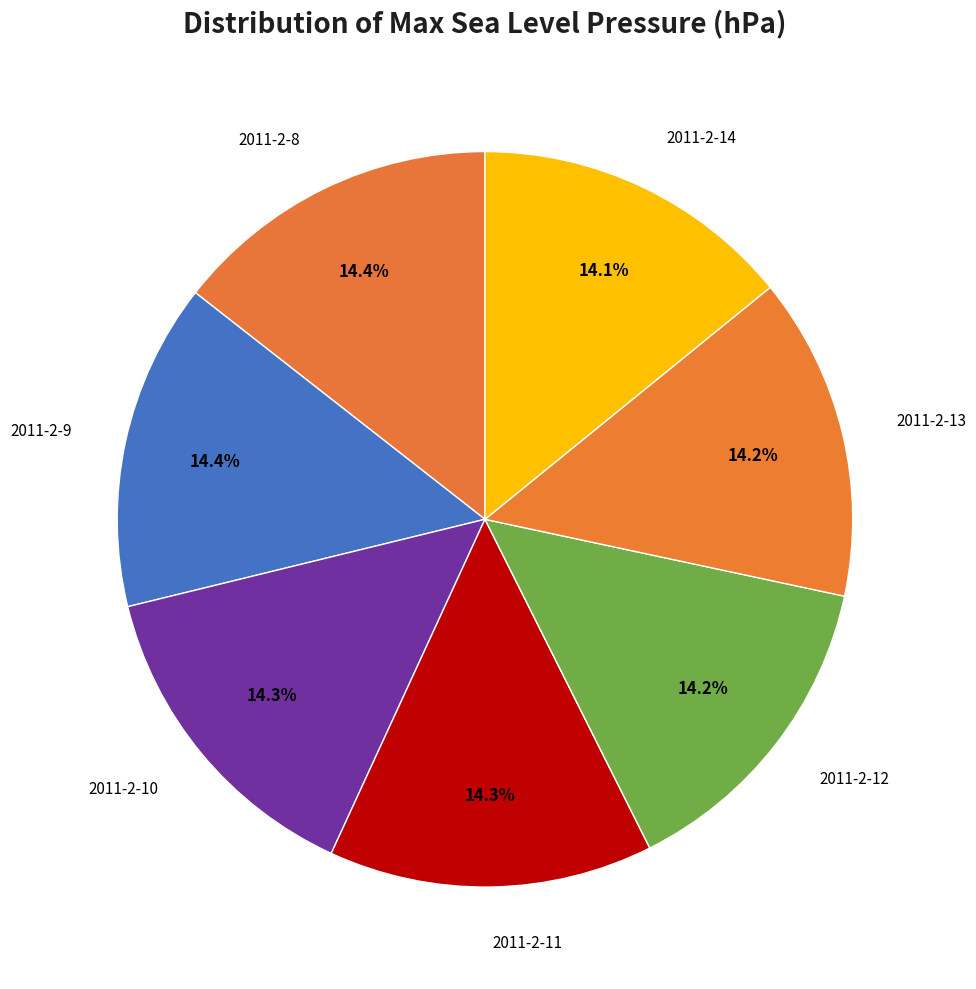

Which slice is the largest?

2011-2-8